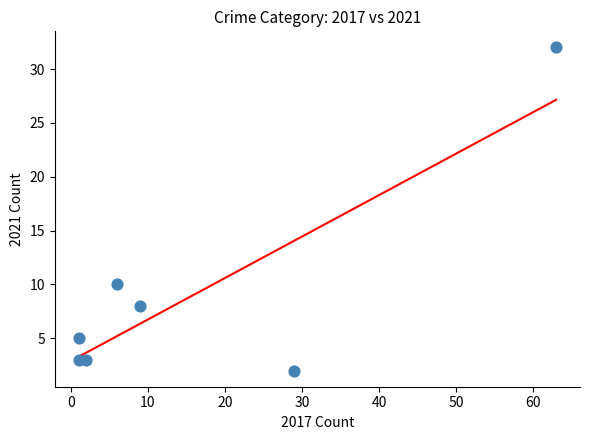

What is the range of X values (max minus min)?

62